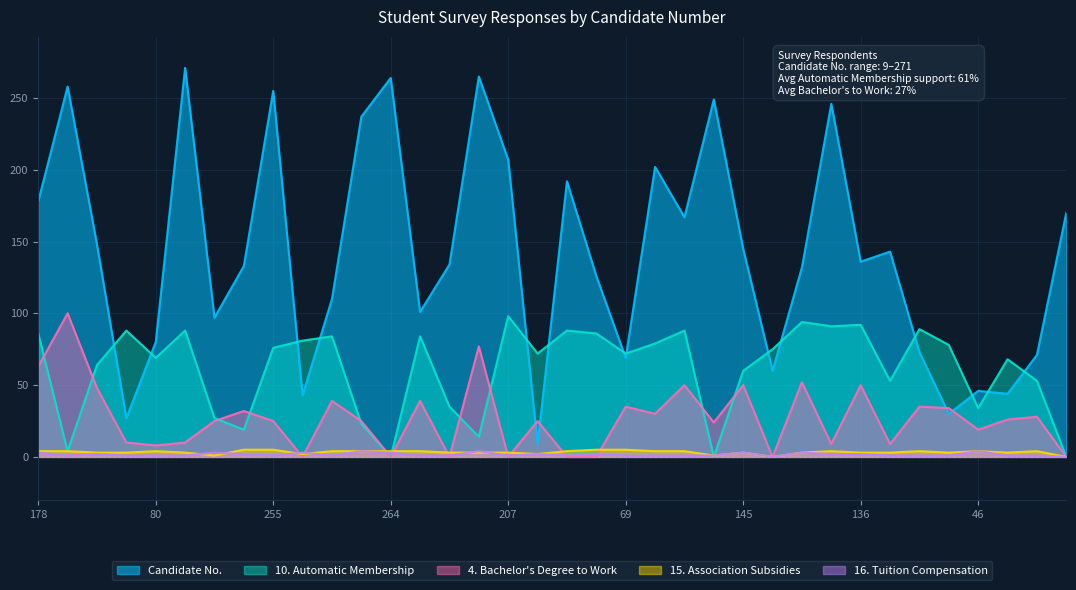

What is the difference between the second highest and second lowest values in the 15. Yhdistysavustukset series?

5